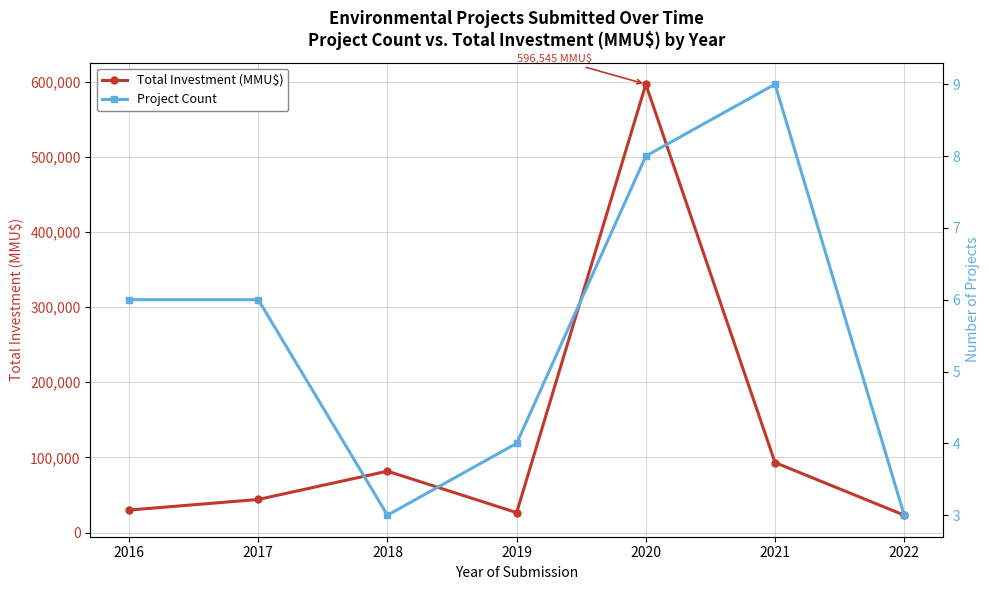

Rank the series at 2022 from lowest to highest value.

Project Count, Total Investment (MMU$)